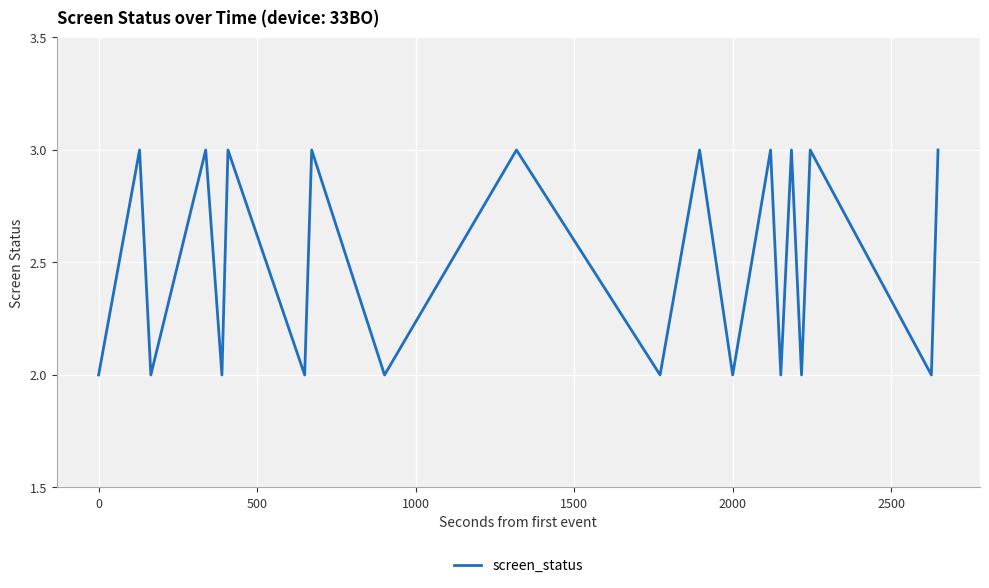

What is the maximum value shown in the chart?

3